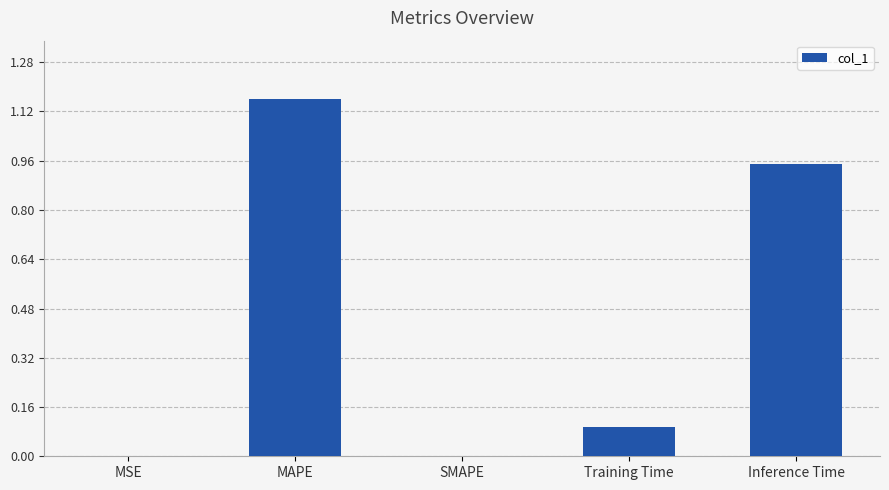

Between Training Time and Inference Time, which is larger?

Inference Time